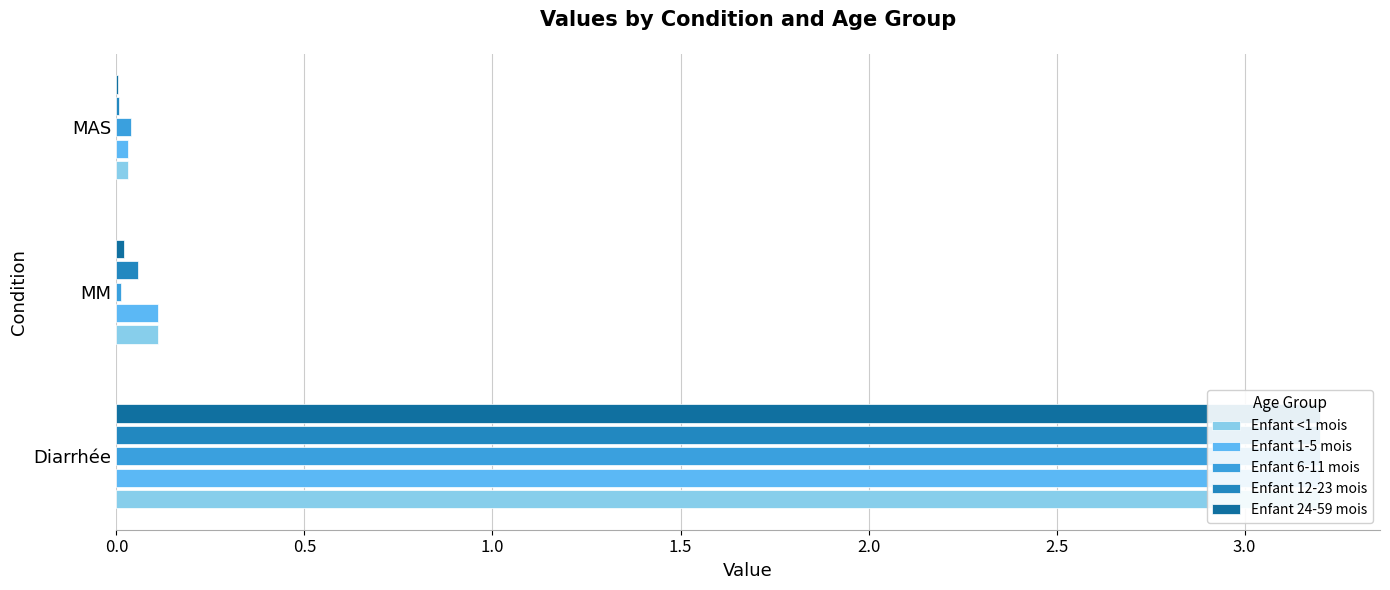

What is the difference between the maximum and minimum values in the Enfant 24-59 mois series?

3.2